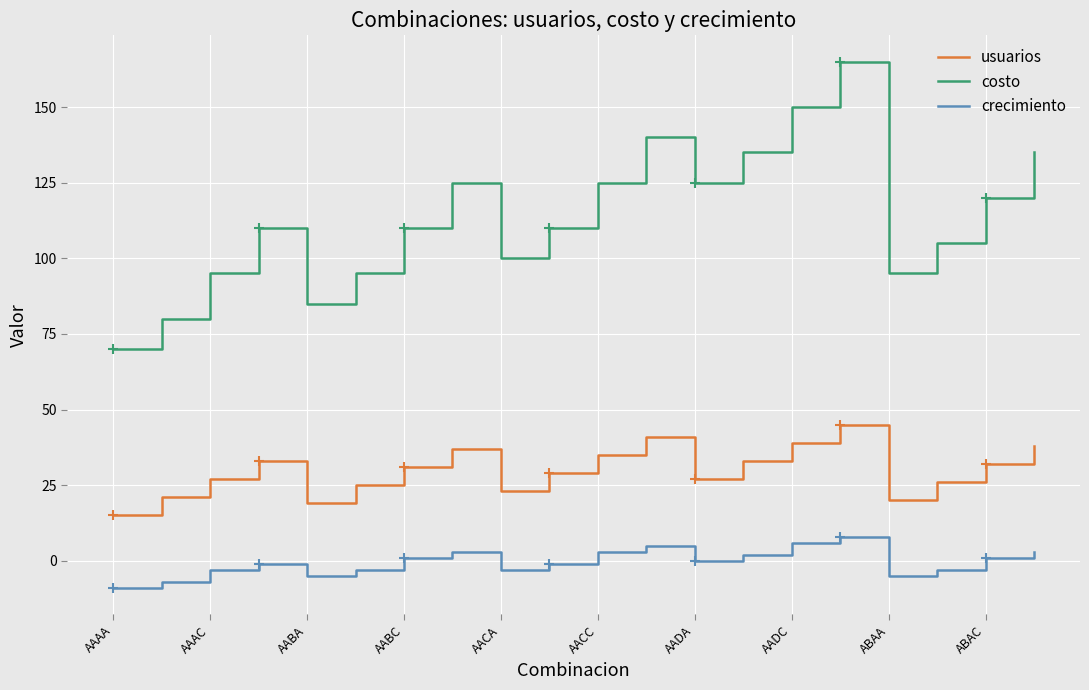

List the series in order of their overall mean, highest first.

costo, usuarios, crecimiento